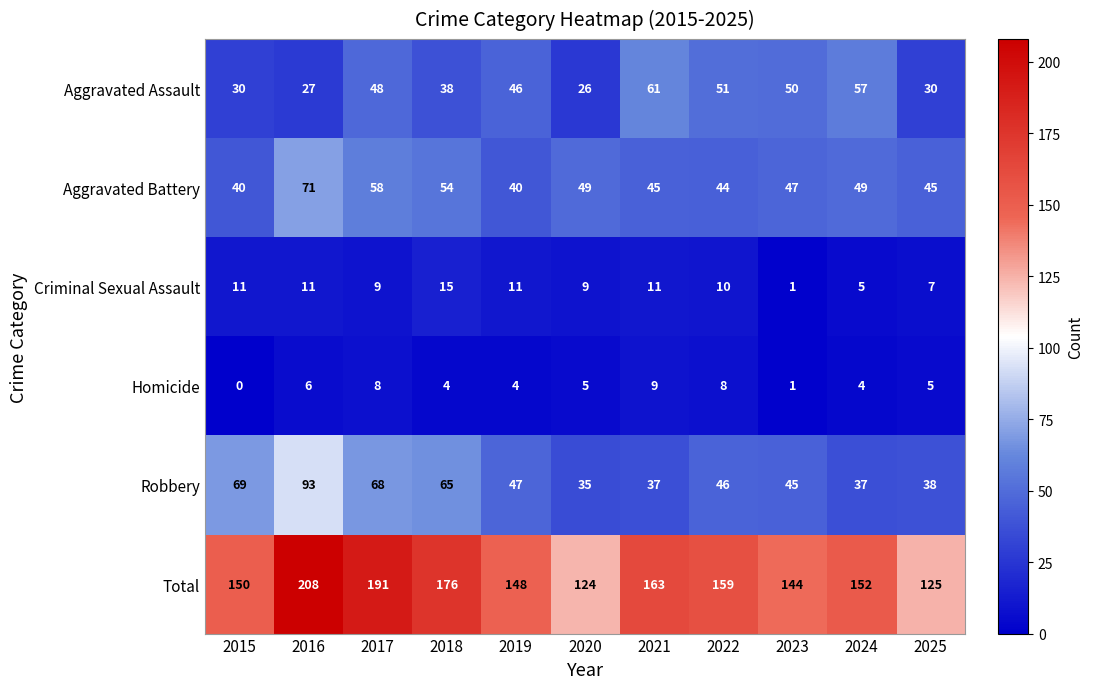

Count the number of categories in the chart.

11